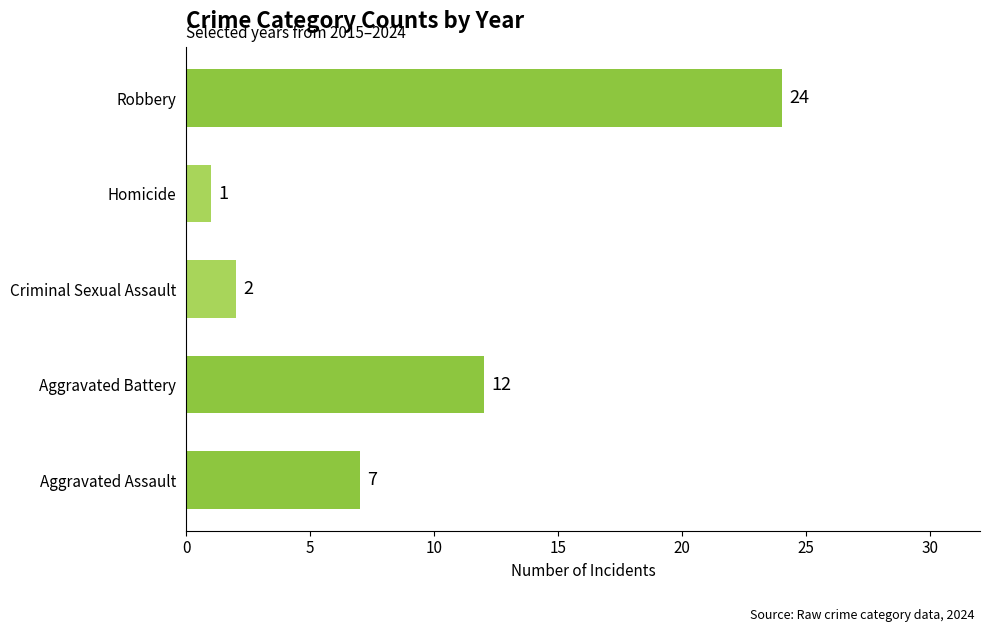

Between Homicide and Aggravated Battery, which is larger?

Aggravated Battery